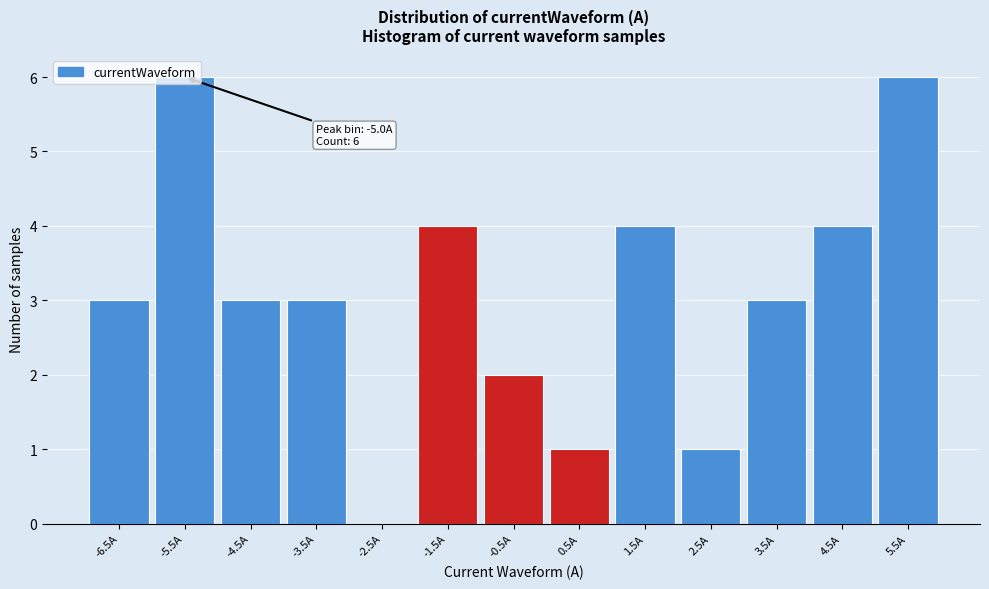

What is the ratio of the value at 1.5A to the value at -6.5A?

1.3